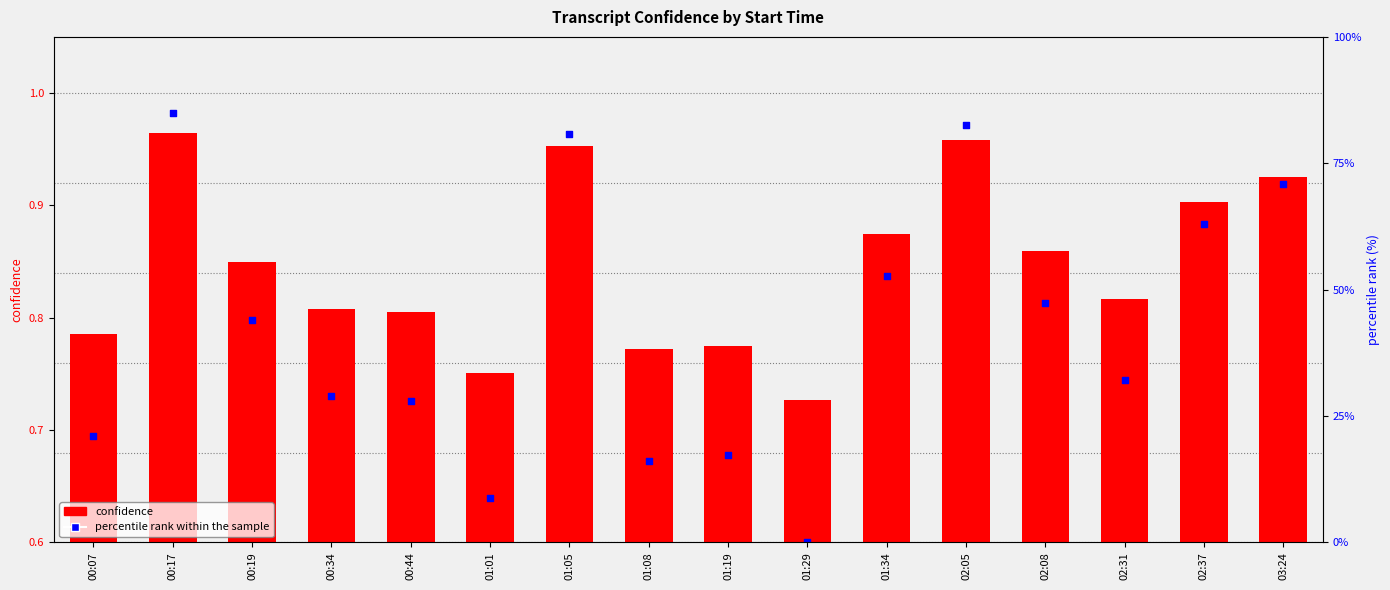

Which series has the largest Y range (max minus min)?

percentile rank within the sample